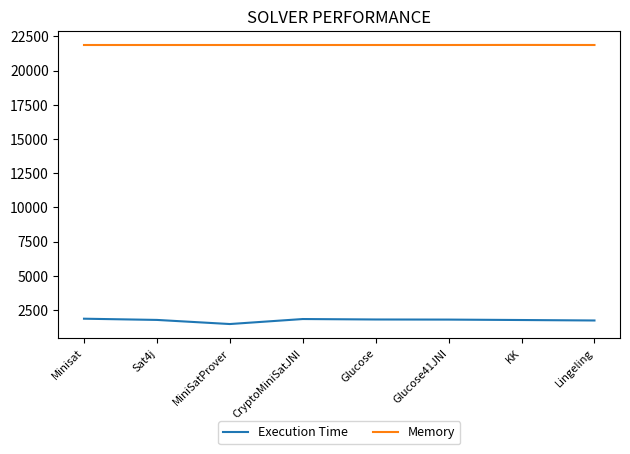

What is the average value of the Memory series?

21873